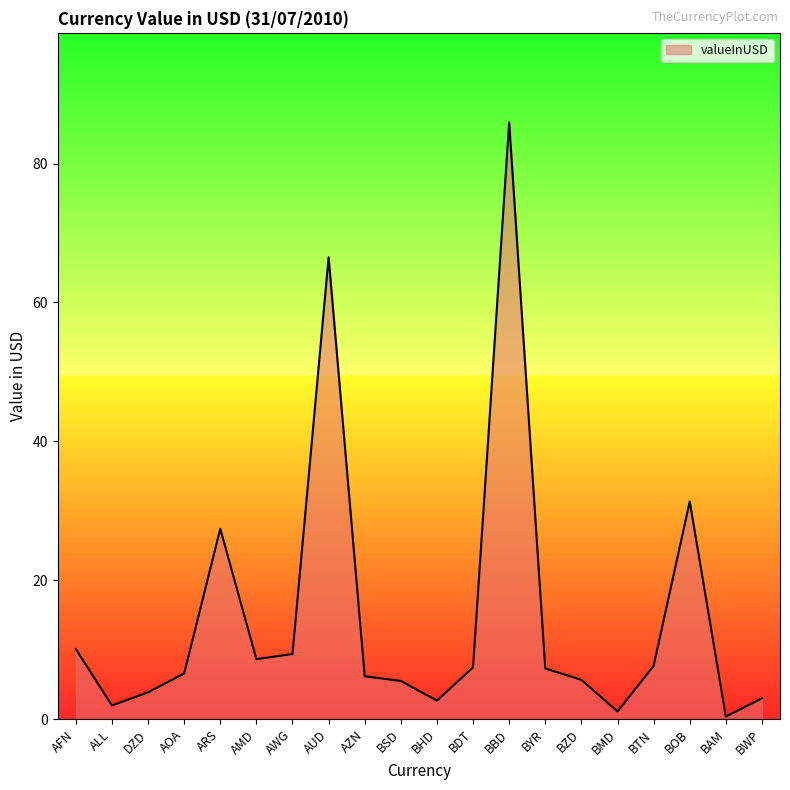

What position from the left is BBD?

13